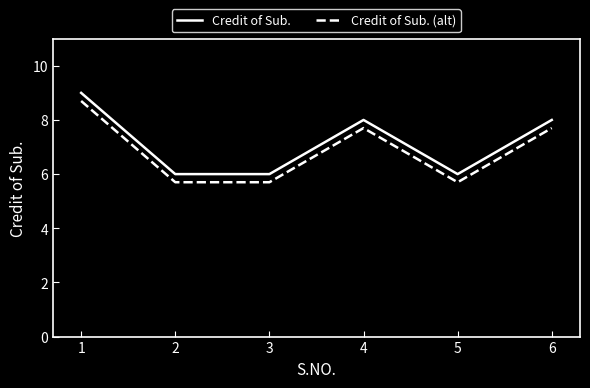

True or false: Credit of Sub. and Credit of Sub. (alt) intersect in this chart.

False